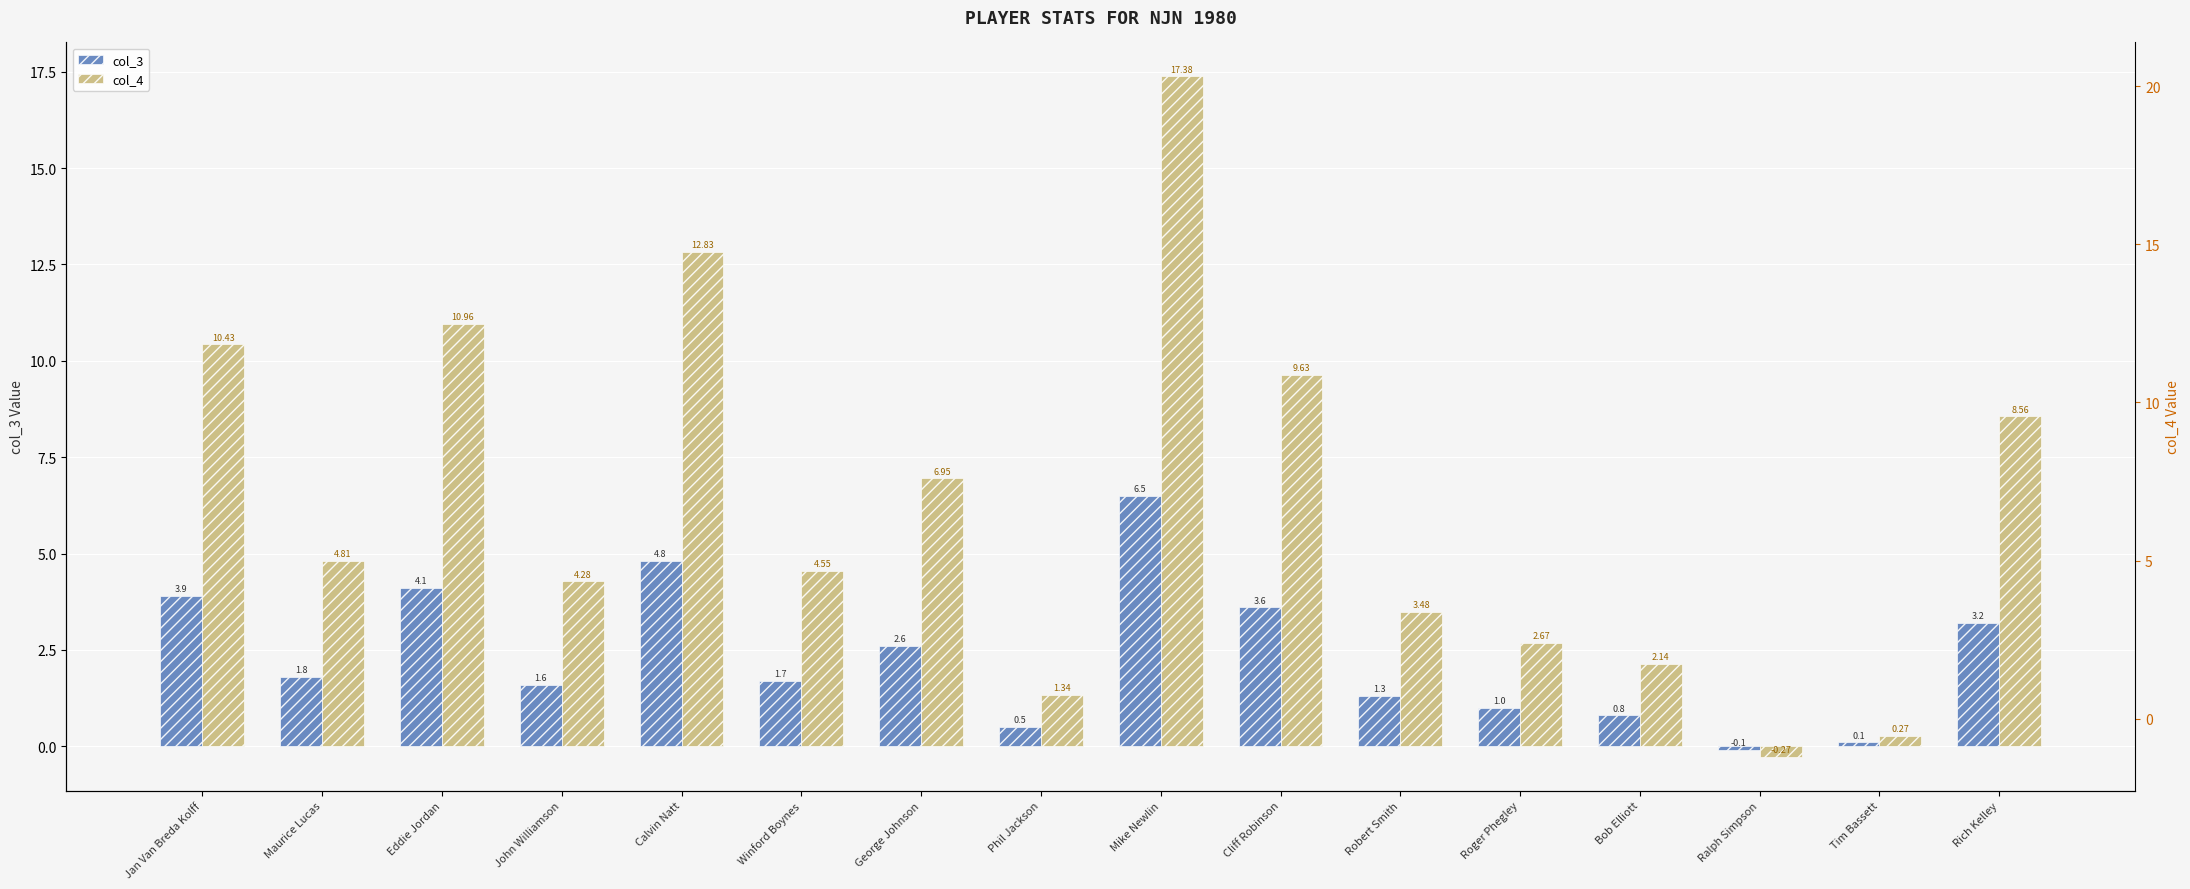

What is the difference between the maximum and minimum values in the col_3 series?

6.6